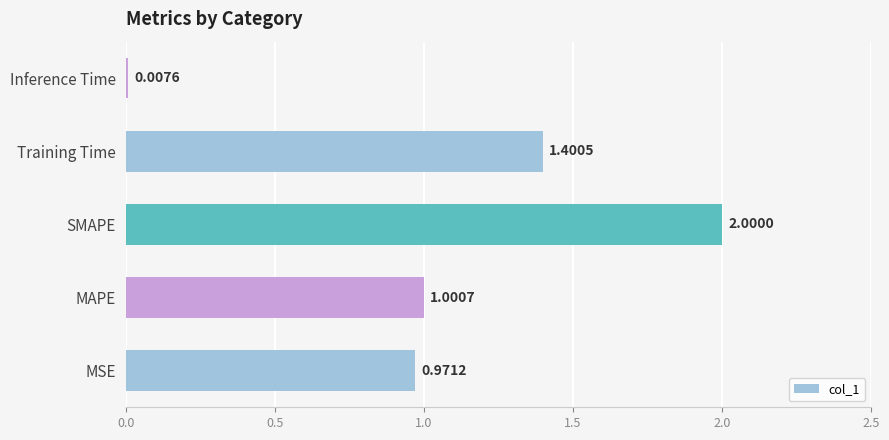

Rank the categories by value from highest to lowest.

SMAPE, Training Time, MAPE, MSE, Inference Time